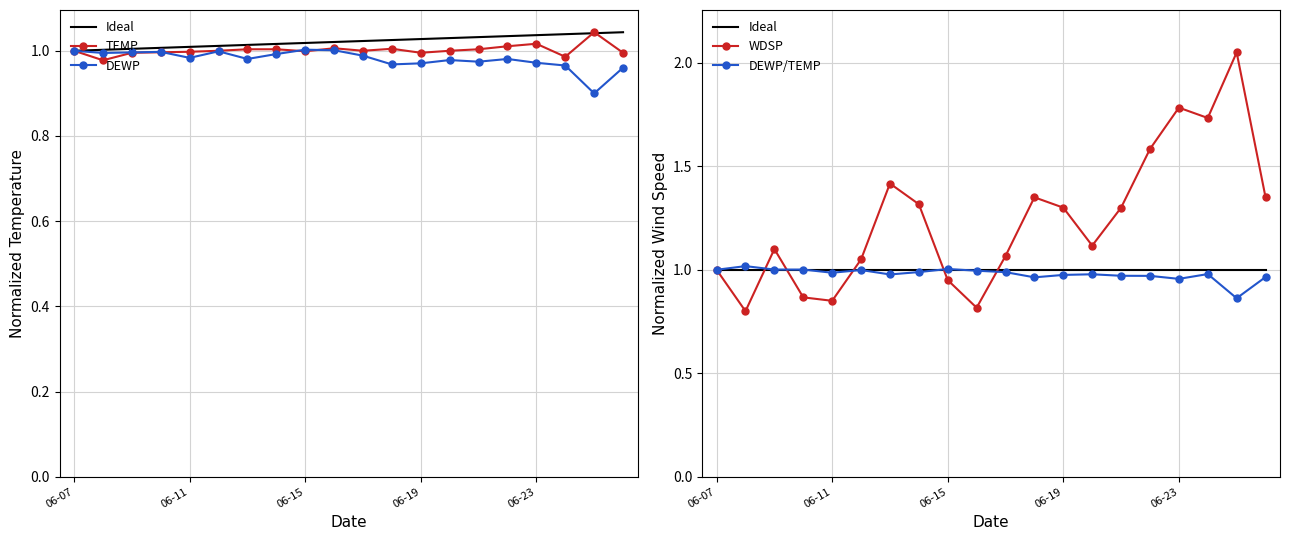

Reading left to right, list all the values displayed in this chart.

Ideal: 1.0	1.0	1.0	1.0	1.0	1.0	1.0	1.0	1.0	1.0	1.0	1.0	1.0	1.0	1.0	1.0	1.0	1.0	1.0	1.0
TEMP: 1.0	1.0	1.0	1.0	1.0	1.0	1.0	1.0	1.0	1.0	1.0	1.0	1.0	1.0	1.0	1.0	1.0	1.0	1.0	1.0
DEWP: 1.0	1.0	1.0	1.0	1.0	1.0	1.0	1.0	1.0	1.0	1.0	1.0	1.0	1.0	1.0	1.0	1.0	1.0	0.9	1.0
WDSP: 1.0	0.8	1.1	0.9	0.8	1.1	1.4	1.3	1.0	0.8	1.1	1.3	1.3	1.1	1.3	1.6	1.8	1.7	2.1	1.3
DEWP/TEMP: 1.0	1.0	1.0	1.0	1.0	1.0	1.0	1.0	1.0	1.0	1.0	1.0	1.0	1.0	1.0	1.0	1.0	1.0	0.9	1.0